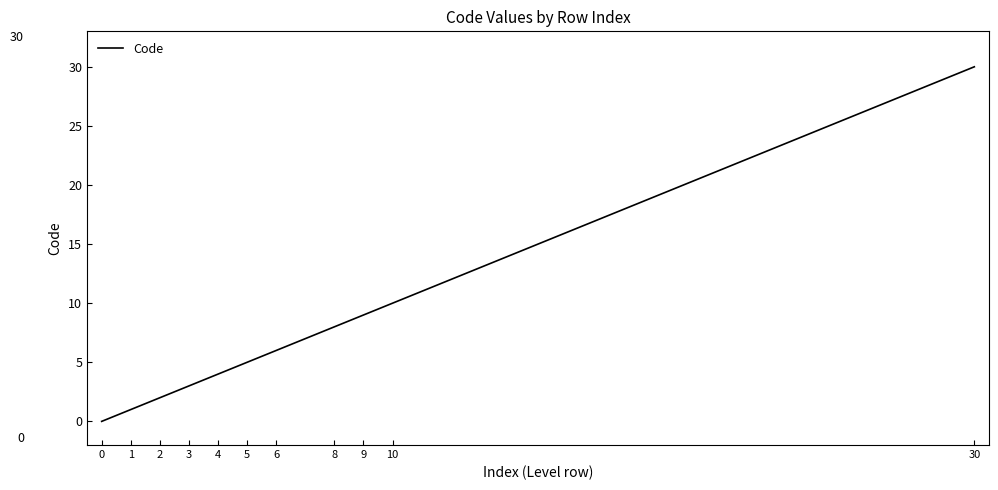

What is the maximum value shown in the chart?

30